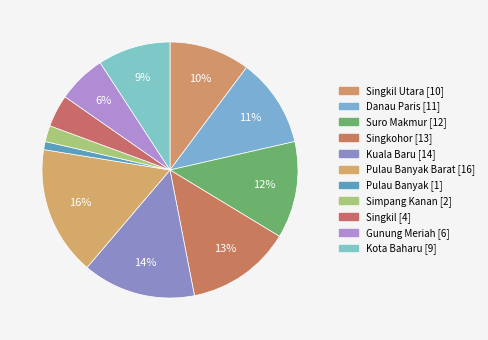

How many segments does this pie chart have?

11